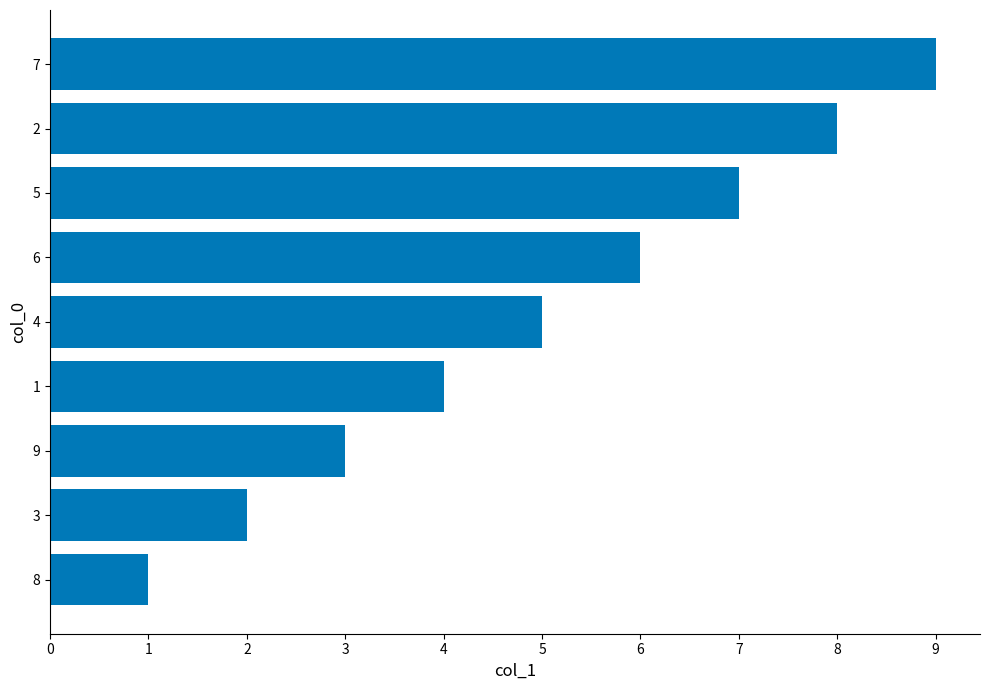

What is the difference between the maximum and minimum values?

8